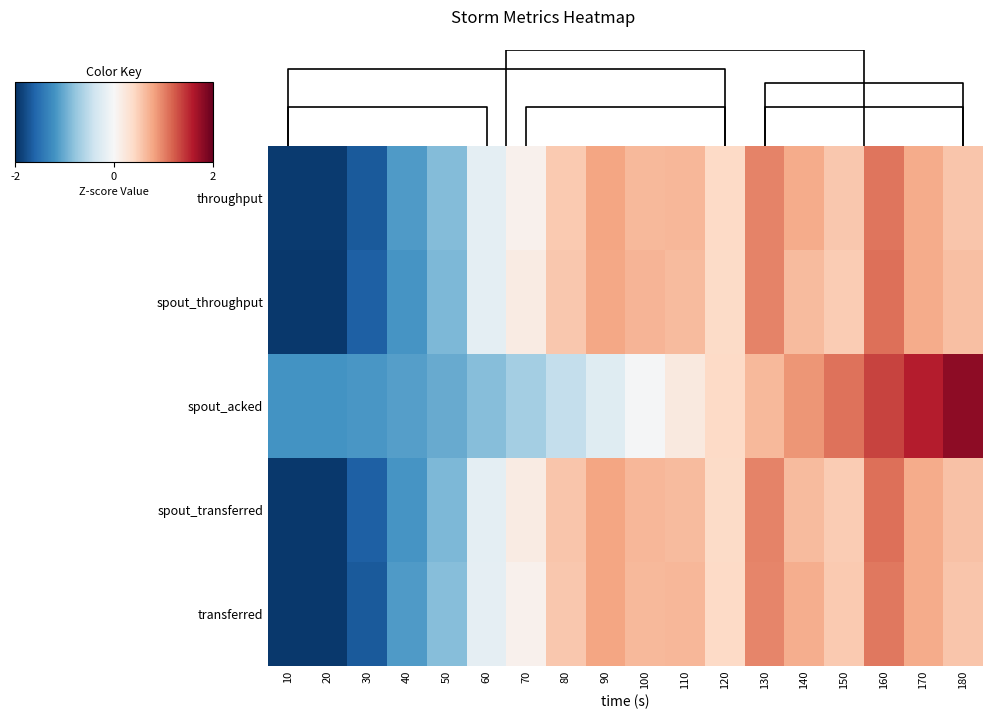

Reading left to right, what are all the values shown in this chart?

throughput: 10=-1.9	20=-1.9	30=-1.7	40=-1.1	50=-0.9	60=-0.2	70=0.1	80=0.5	90=0.8	100=0.7	110=0.7	120=0.4	130=1.0	140=0.7	150=0.5	160=1.1	170=0.7	180=0.6
spout_throughput: 10=-1.9	20=-1.9	30=-1.6	40=-1.2	50=-0.9	60=-0.2	70=0.2	80=0.5	90=0.8	100=0.7	110=0.6	120=0.4	130=1.0	140=0.6	150=0.5	160=1.1	170=0.7	180=0.6
spout_acked: 10=-1.2	20=-1.2	30=-1.2	40=-1.1	50=-1.0	60=-0.9	70=-0.7	80=-0.5	90=-0.2	100=-0.0	110=0.2	120=0.4	130=0.7	140=0.9	150=1.1	160=1.3	170=1.6	180=1.8
spout_transferred: 10=-1.9	20=-1.9	30=-1.6	40=-1.2	50=-0.9	60=-0.2	70=0.2	80=0.5	90=0.8	100=0.7	110=0.6	120=0.4	130=1.0	140=0.6	150=0.5	160=1.1	170=0.7	180=0.6
transferred: 10=-1.9	20=-1.9	30=-1.7	40=-1.1	50=-0.9	60=-0.2	70=0.1	80=0.5	90=0.8	100=0.6	110=0.7	120=0.4	130=1.0	140=0.7	150=0.5	160=1.1	170=0.7	180=0.5